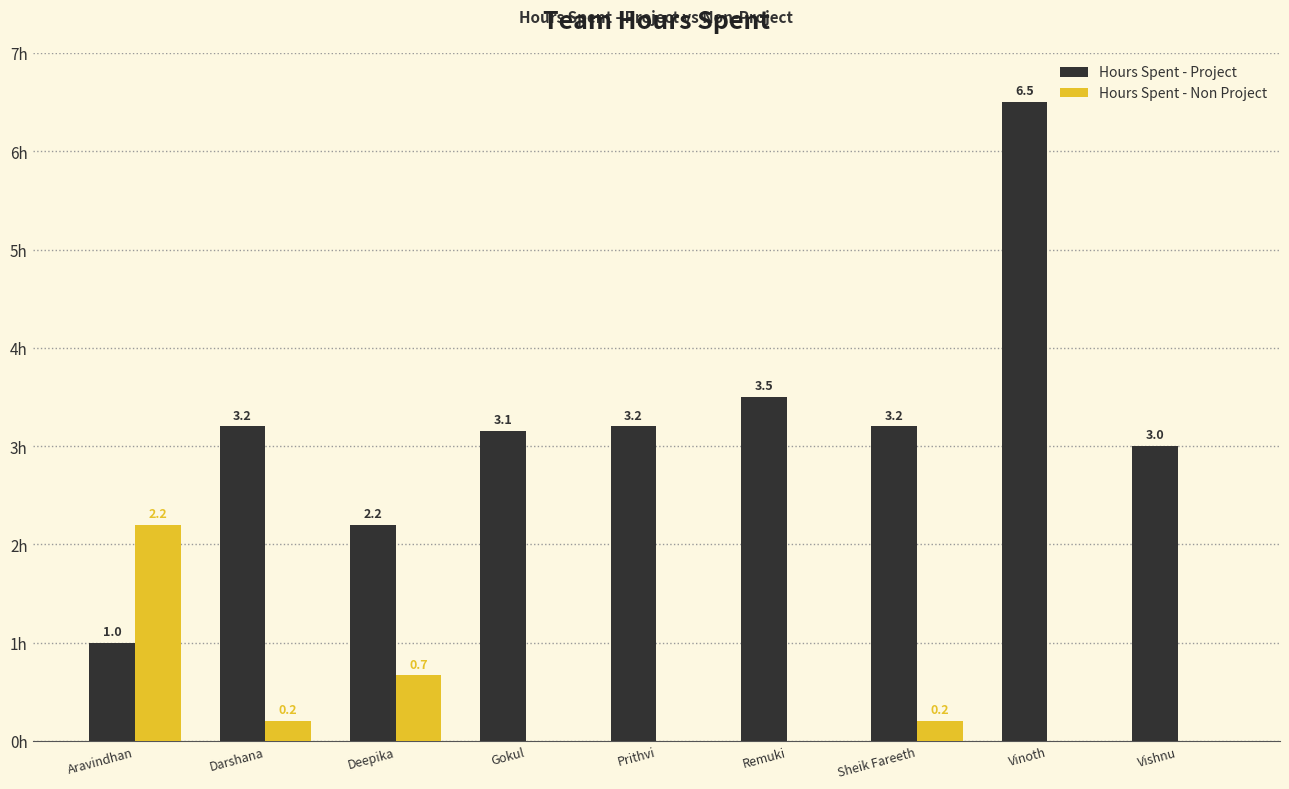

Between Aravindhan and Remuki, which series saw the biggest shift?

Hours Spent - Project